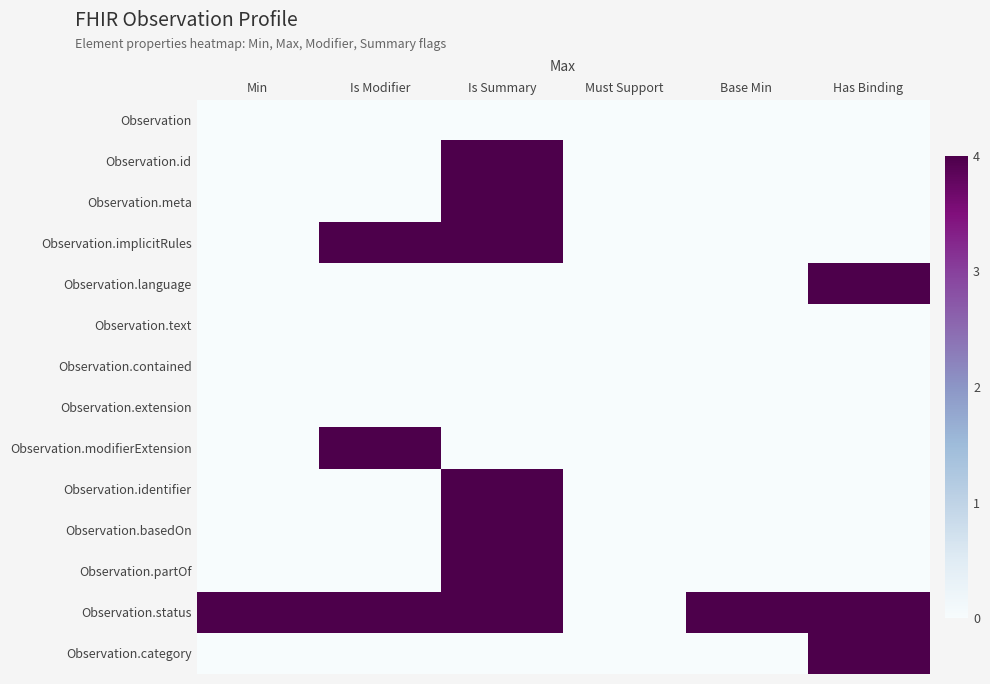

What is the total value across all series at Min?

4